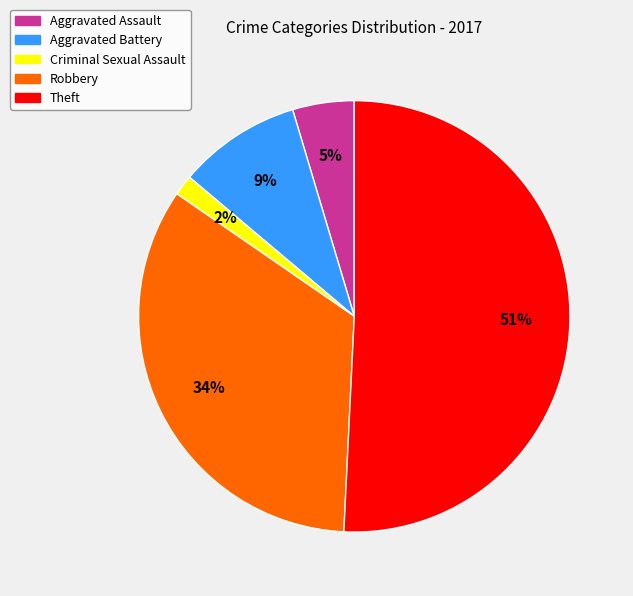

The Criminal Sexual Assault slice represents 2% of the pie. True or false?

True